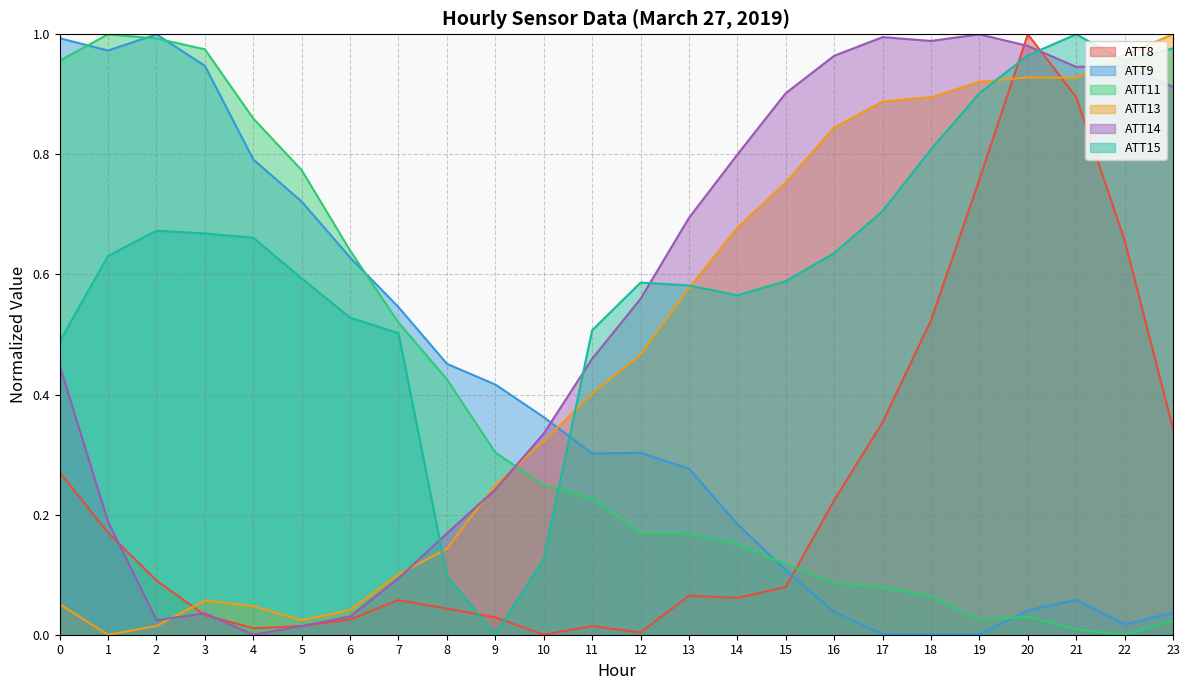

Which category has the lowest value across all series?

10